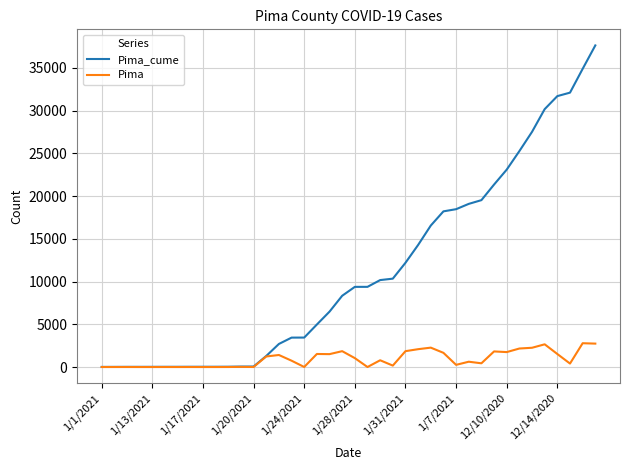

Which series has the largest total across all categories?

Pima_cume